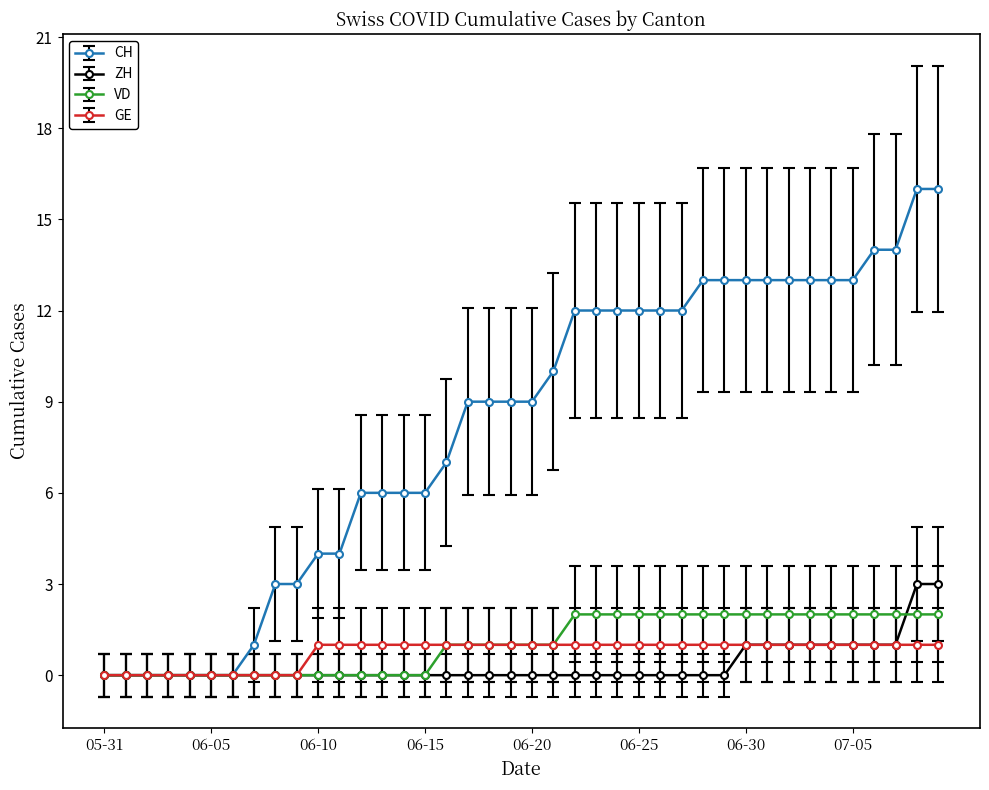

Which series has the widest spread of values?

CH